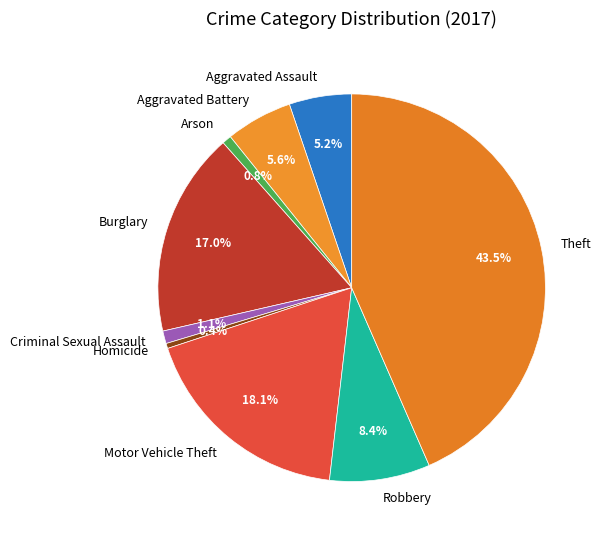

Does any single category account for the majority?

No